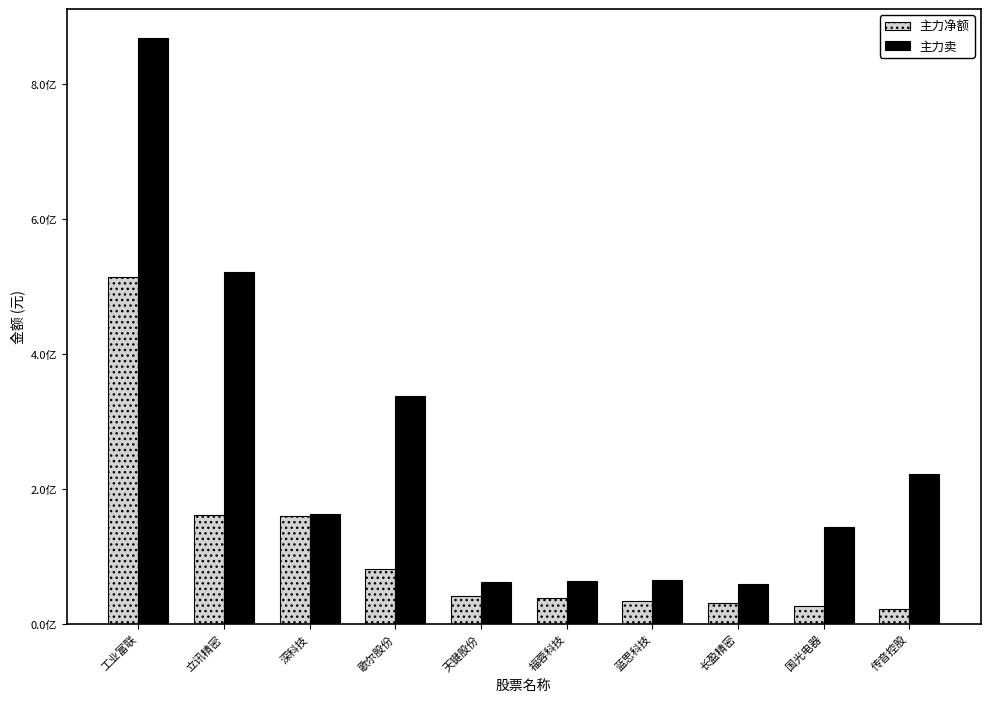

At which category is the sum across all series the highest?

工业富联